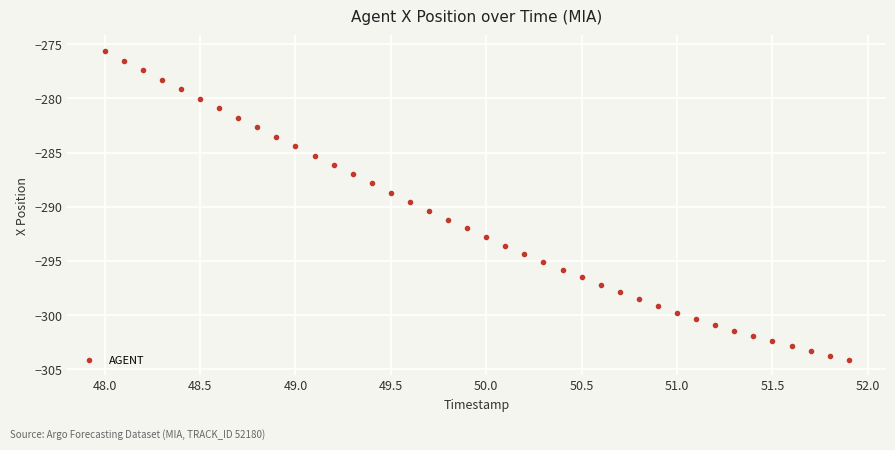

What is the range of X values (max minus min)?

3.9